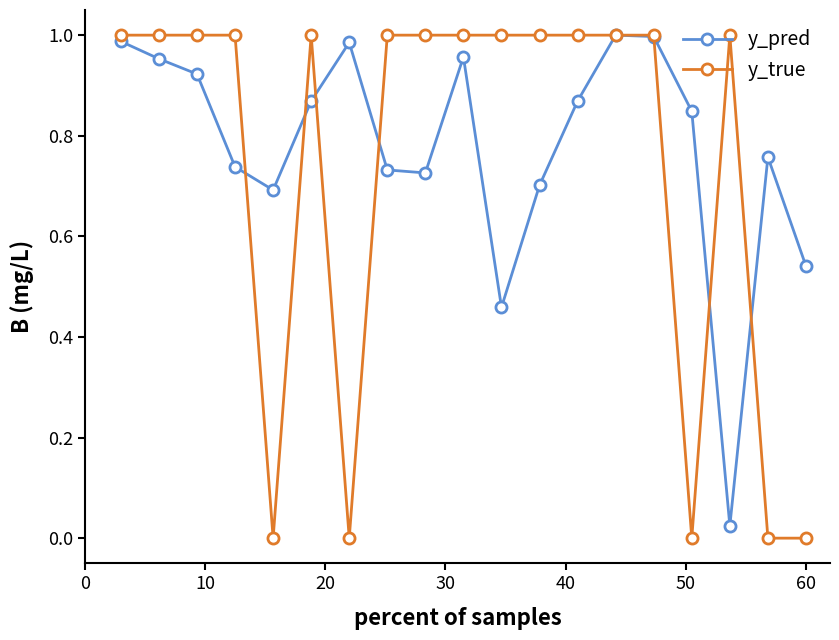

True or false: y_pred has more than 2 points higher than both neighbors.

True